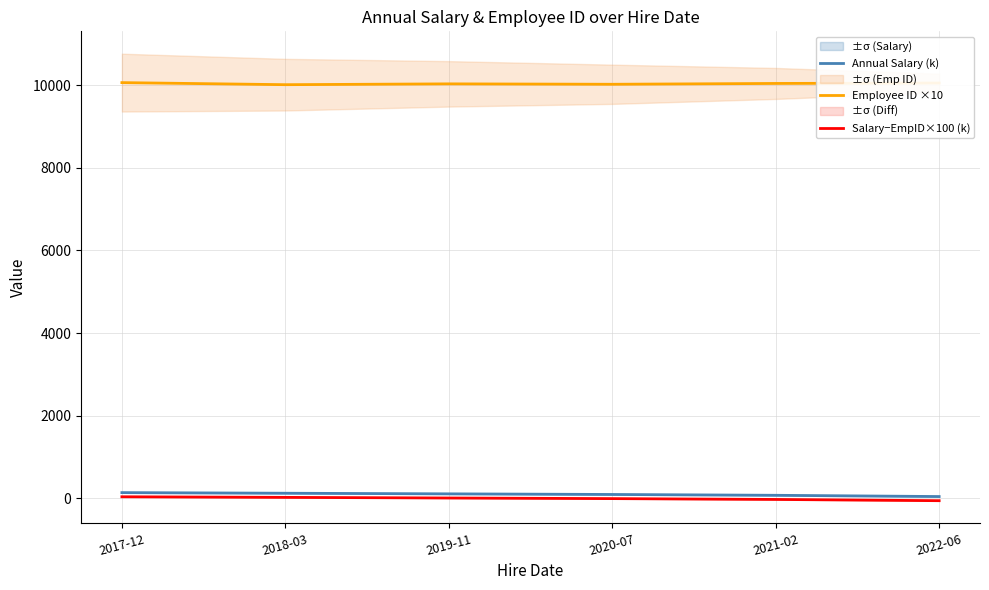

What is the spread (max minus min) of values at 2019-11?

10020.3